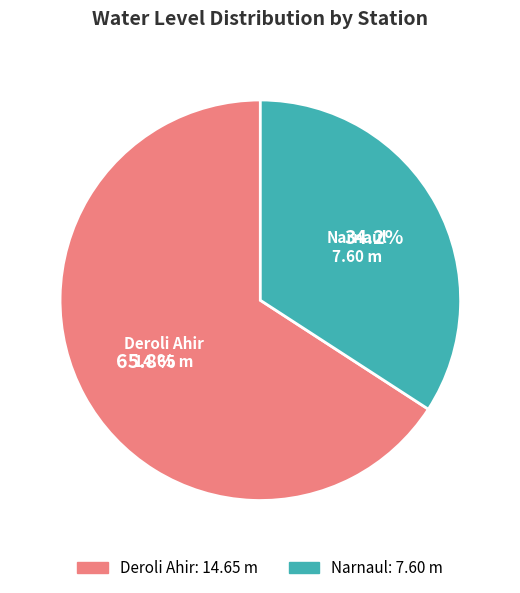

Which slice is the smallest?

Narnaul